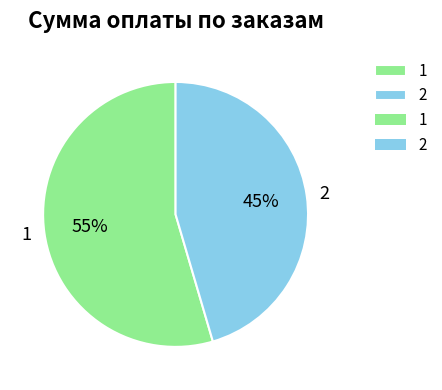

How many segments does this pie chart have?

2